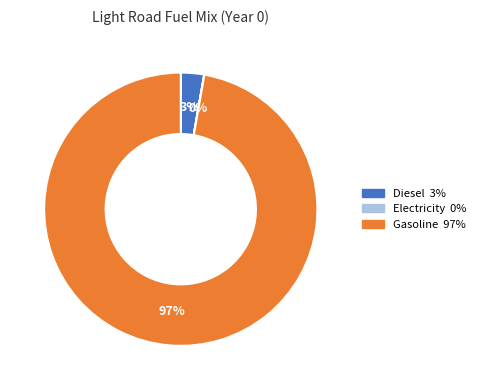

To the nearest percent, what is the average slice percentage?

33%